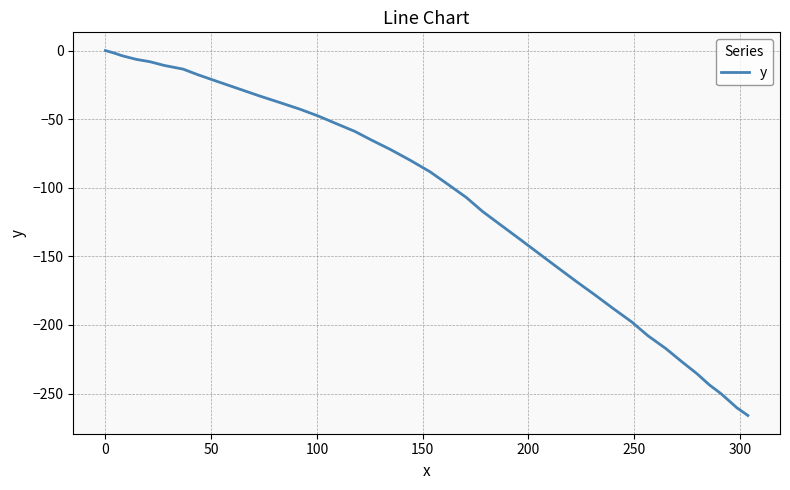

What is the difference between the maximum and minimum values?

266.0